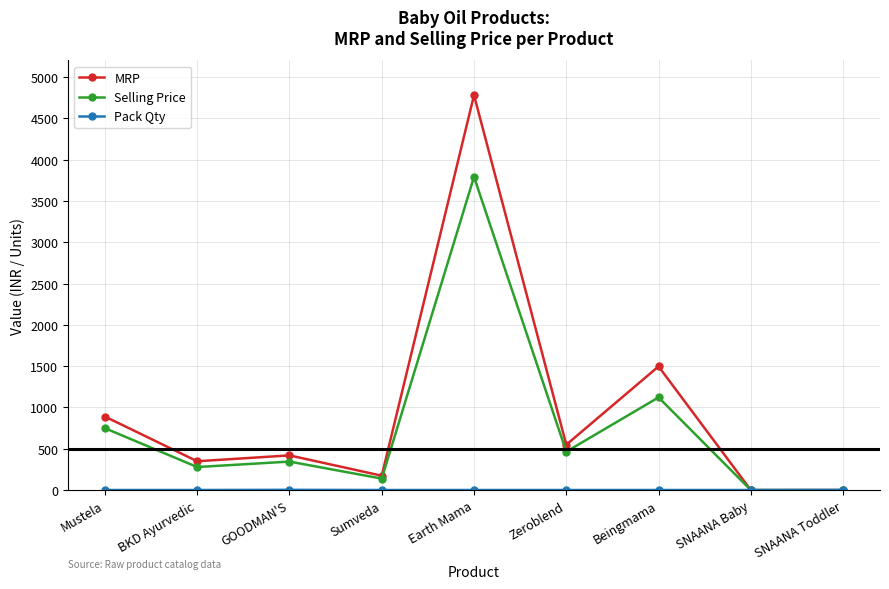

What is the greatest value displayed?

4780